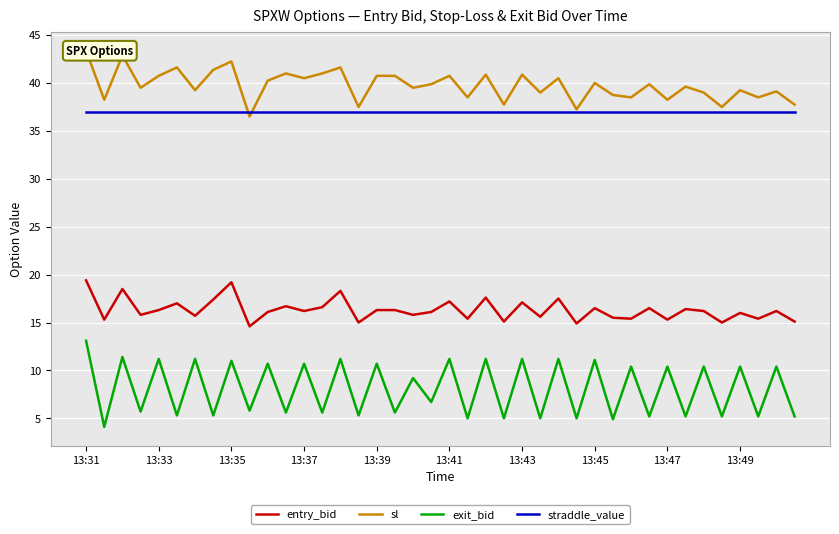

Which series has the widest spread of values?

exit_bid